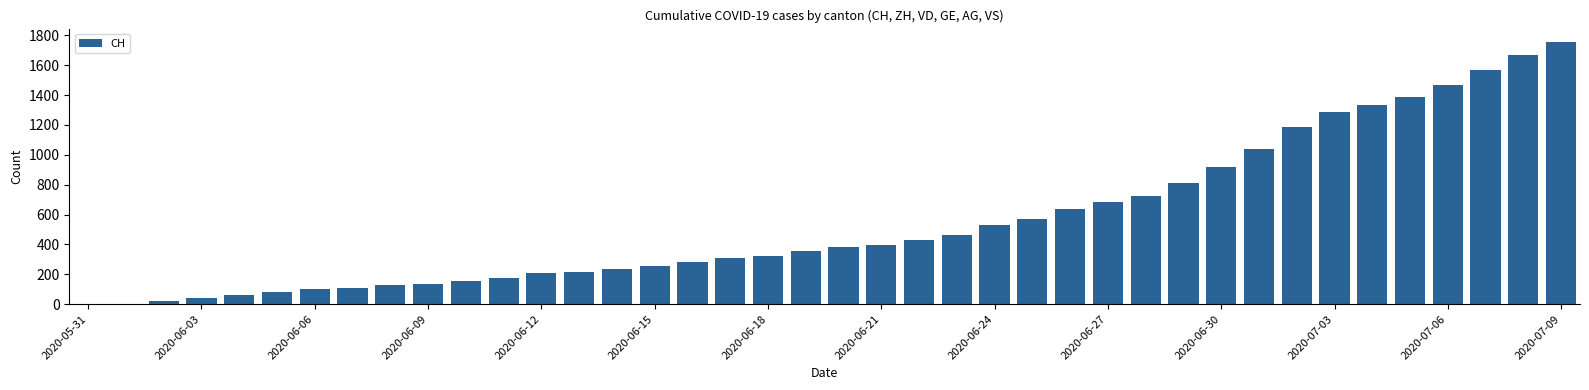

What is the maximum value shown in the chart?

1758